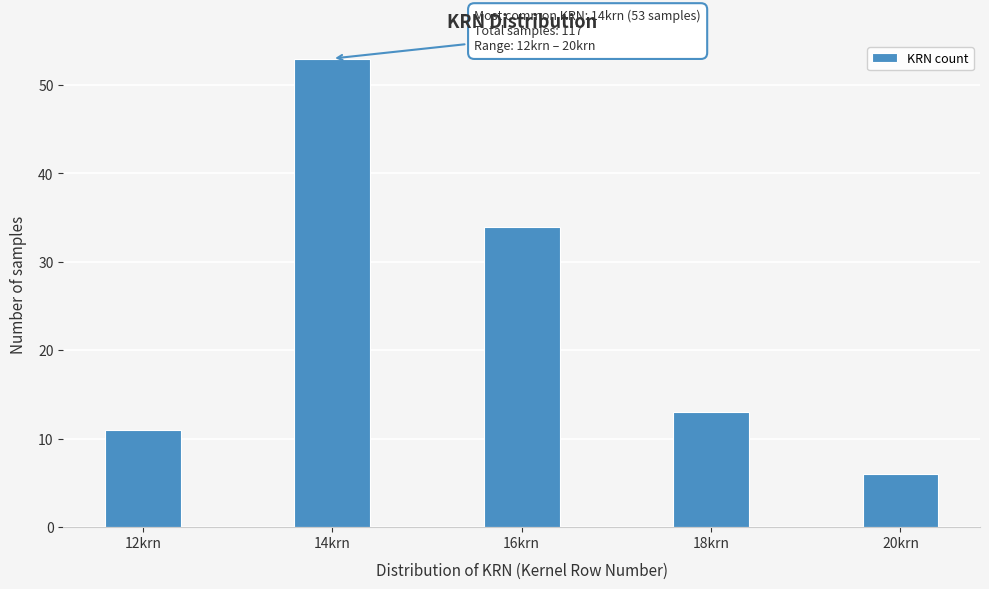

Reading right to left, list all the values displayed in this chart.

20krn=6	18krn=13	16krn=34	14krn=53	12krn=11